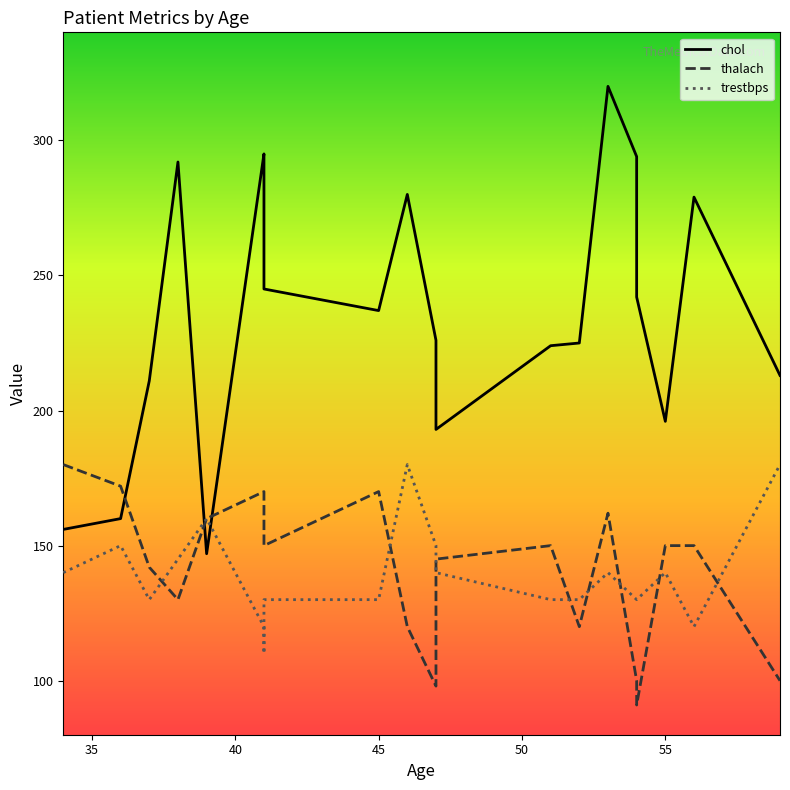

What are all the series names shown in the legend?

chol, thalach, trestbps